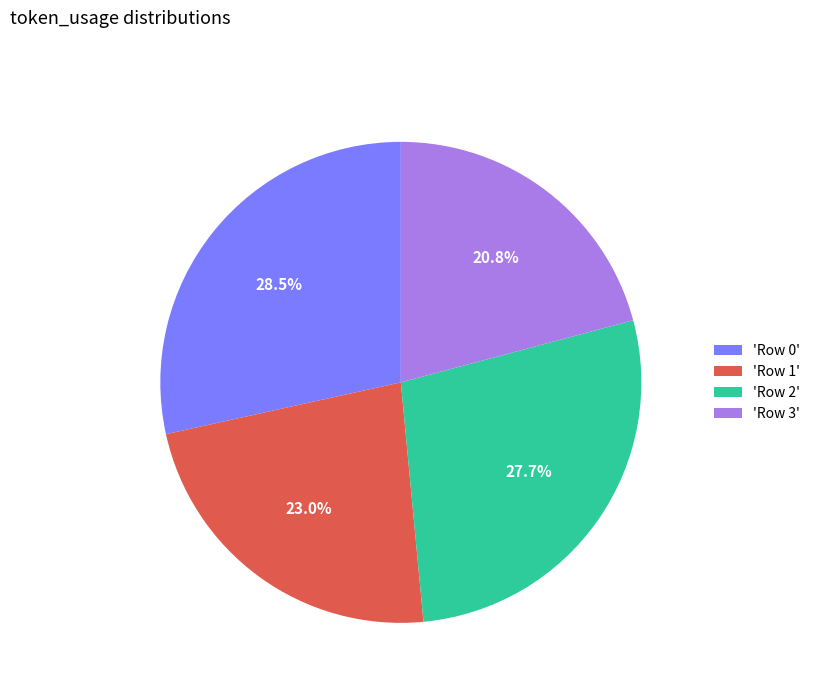

Rank the categories by value from highest to lowest.

'Row 0', 'Row 2', 'Row 1', 'Row 3'